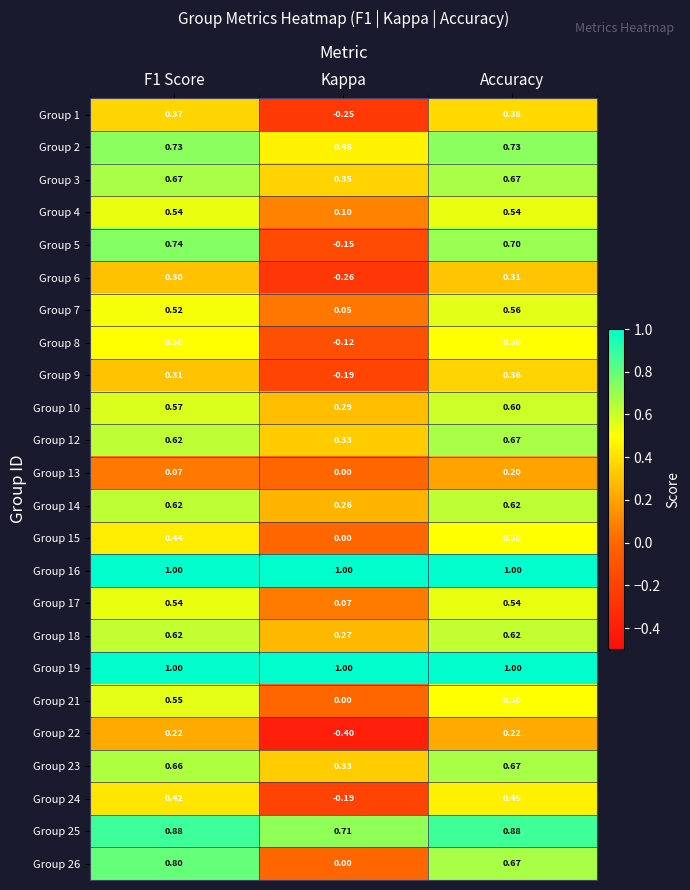

At which category is the sum across all series the highest?

Accuracy